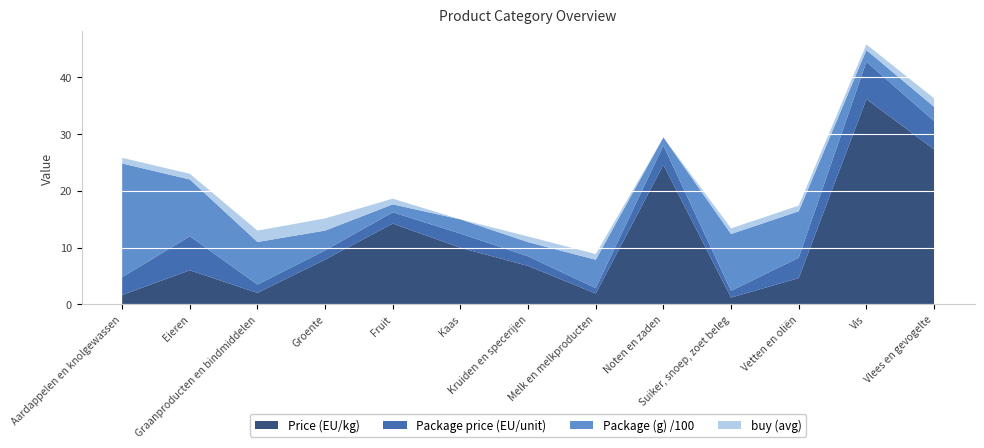

Reading left to right, what are all the values shown in this chart?

Price (EU/kg): 1.6	6.0	2.0	7.9	14.2	10.0	6.8	1.9	24.6	1.2	4.6	36.1	27.3
Package price (EU/unit): 3.1	6.0	1.5	1.6	2.0	2.5	1.7	0.9	3.4	1.2	3.6	6.6	5.0
Package (g) /100: 20.0	10.0	7.5	3.5	1.4	2.5	2.5	5.0	1.4	10.0	8.2	2.1	2.5
buy (avg): 1.0	1.0	2.0	2.1	1.0	0.0	1.0	1.0	0.0	1.0	1.0	1.0	1.5